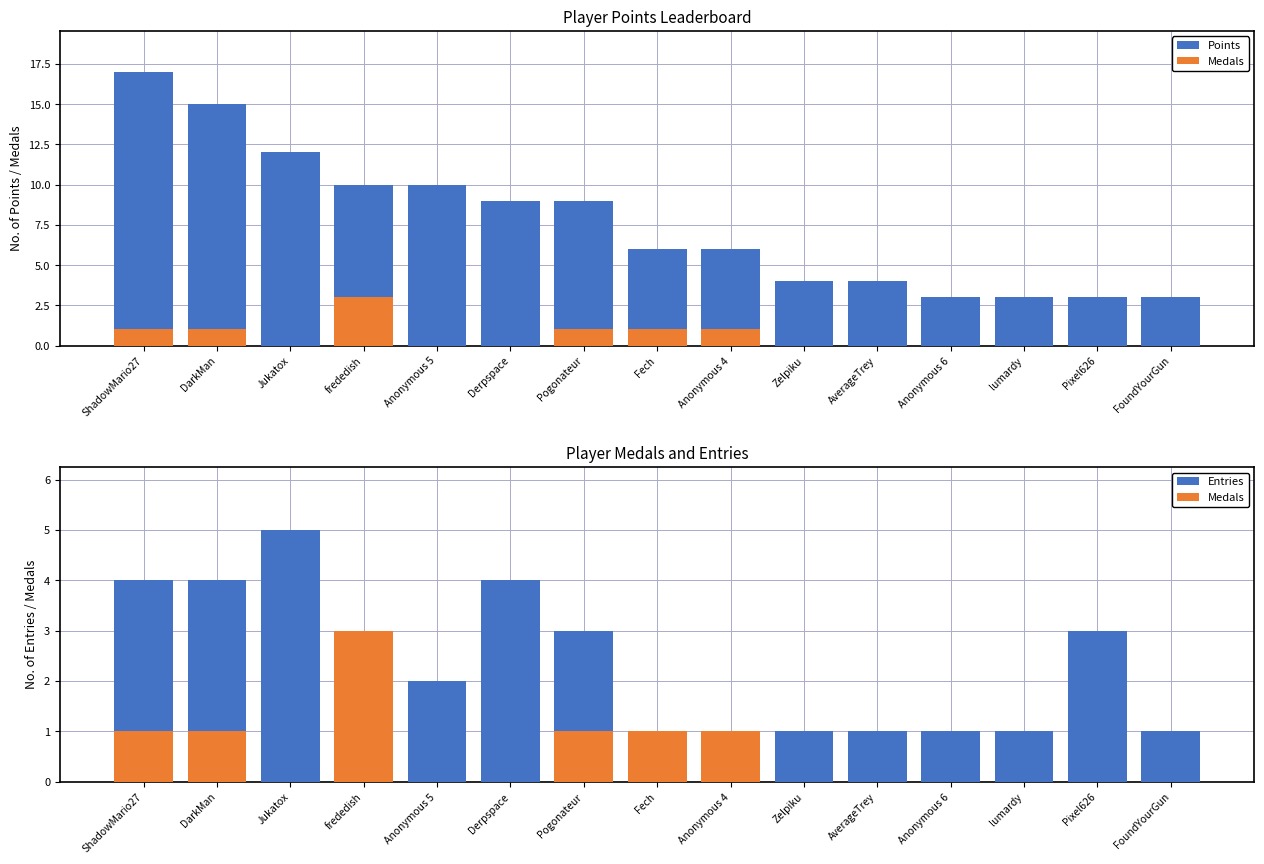

What is the label of the 12th bar from the left?

Anonymous 6